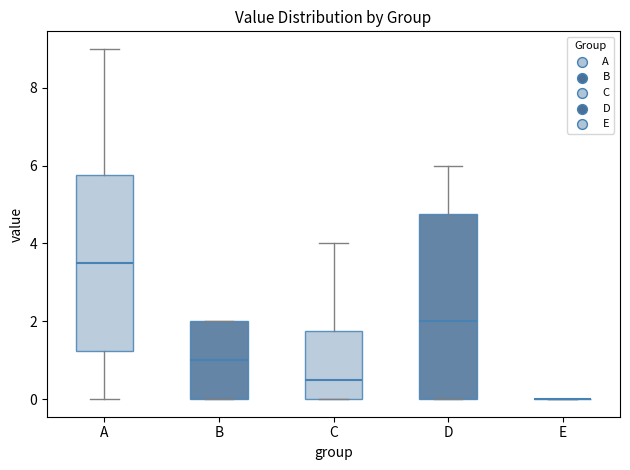

Where does the lower whisker of the box for A end on the y-axis? The values are not printed on the chart, so give them approximately, as read against the axis.

0.0